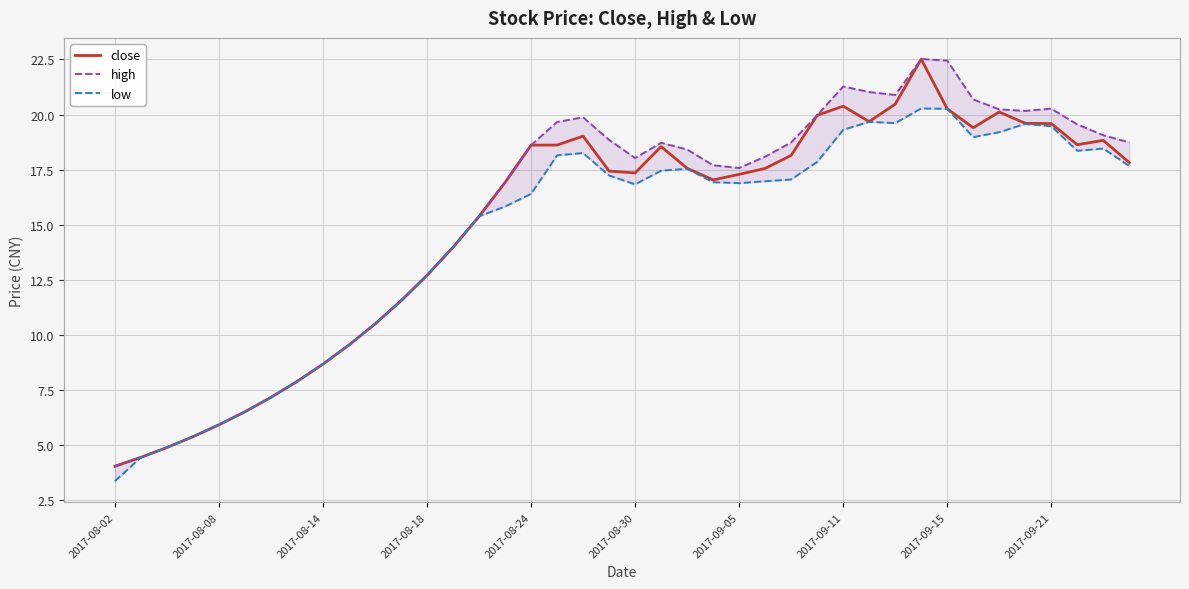

What is the difference between the highest and lowest values at 17?

1.5